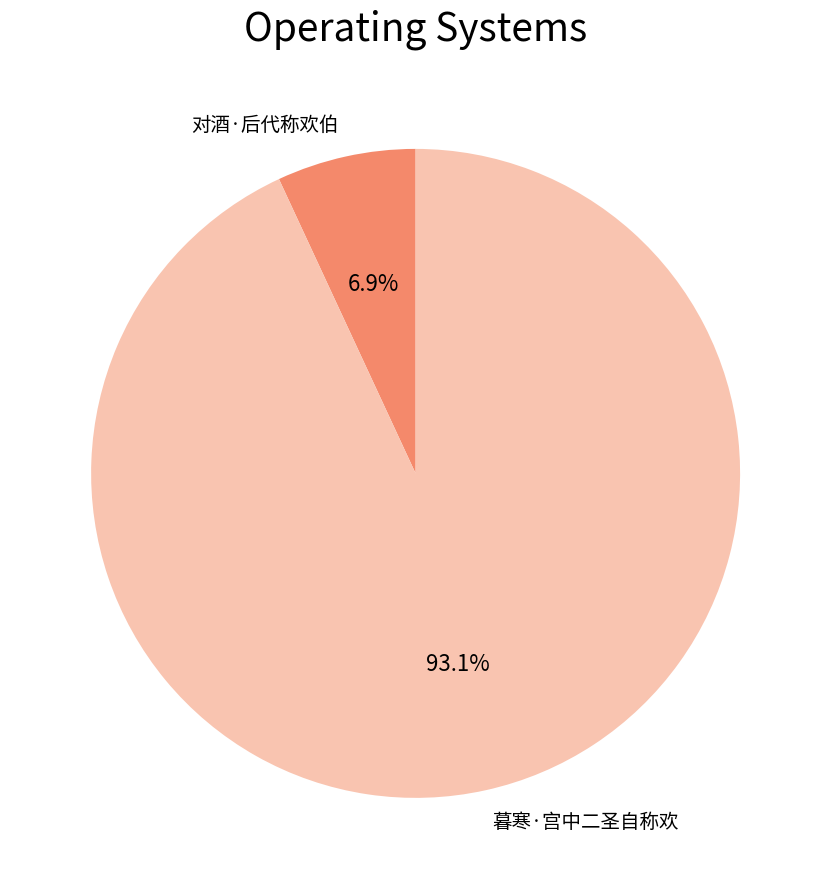

Is it true that 暮寒·宫中二圣自称欢 is 99% of the pie?

False